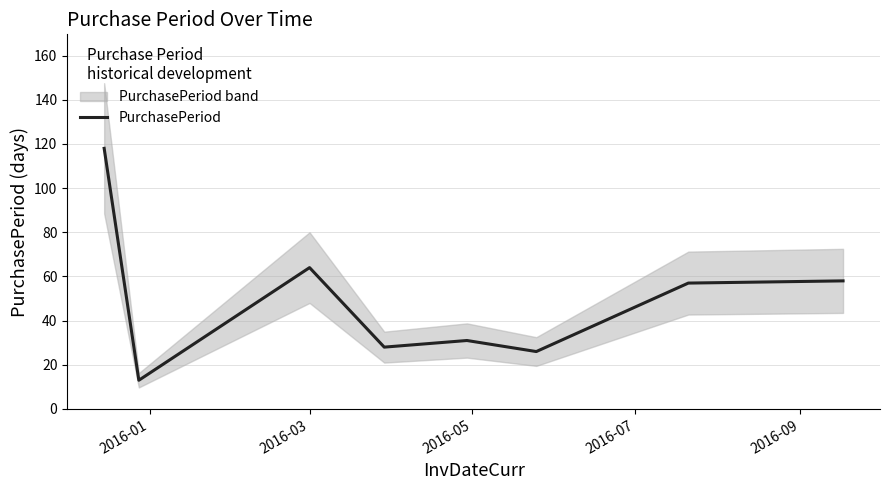

What is the maximum value for PurchasePeriod?

118